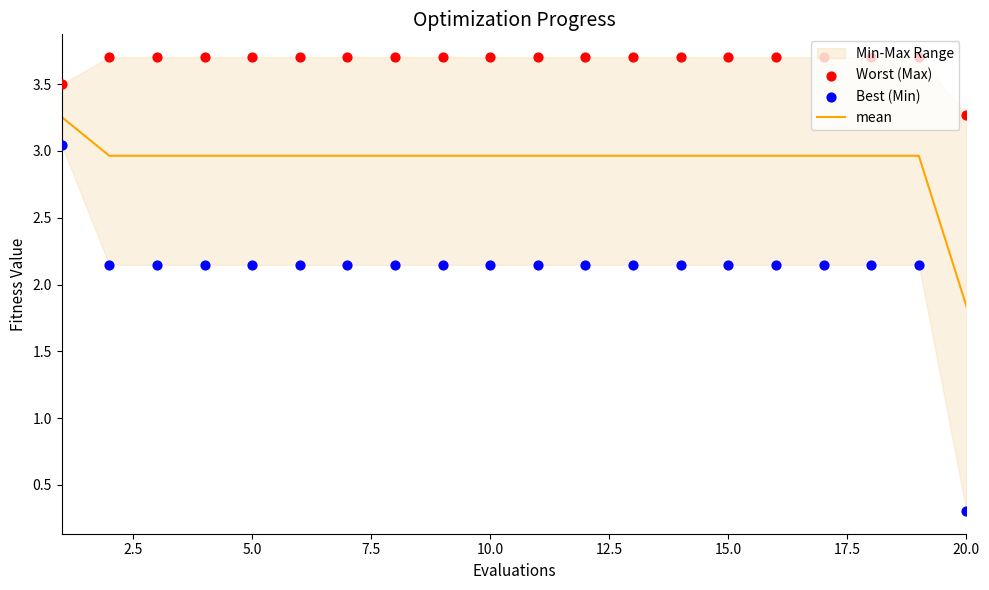

Which series has the largest Y range (max minus min)?

Best (Min)